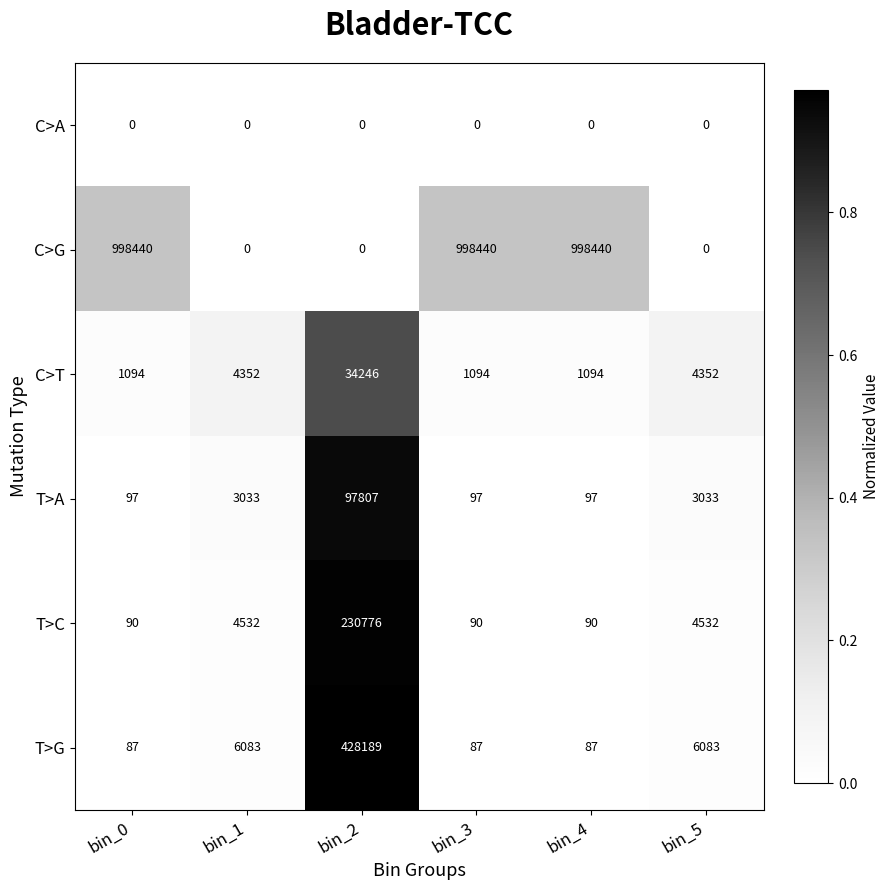

Between bin_4 and bin_5, which series saw the biggest shift?

C>G